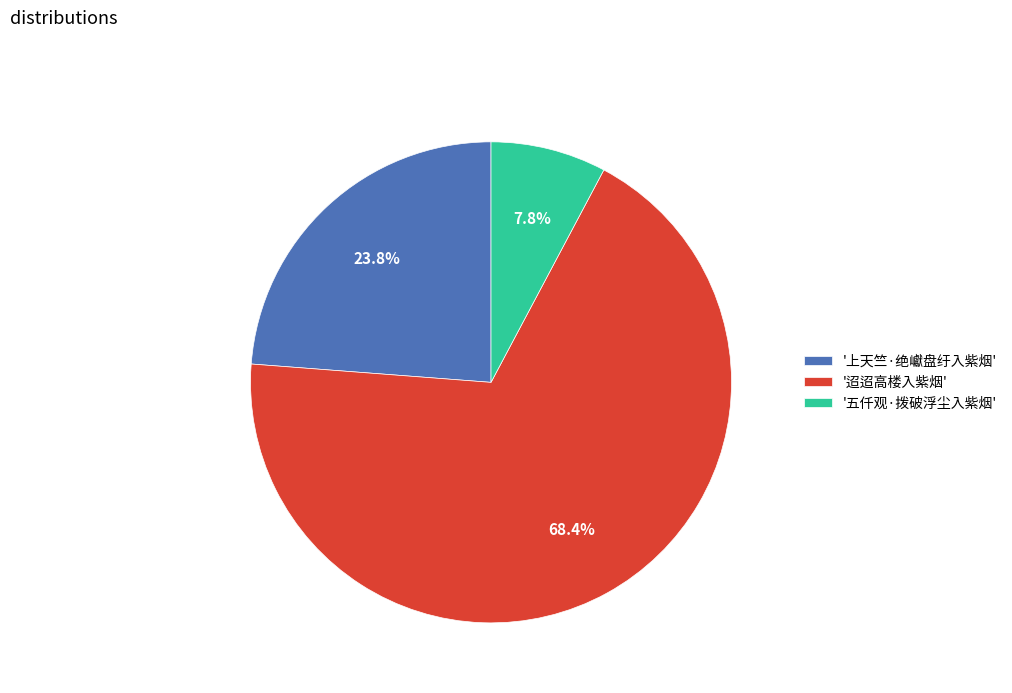

How many slices are in this pie chart?

3